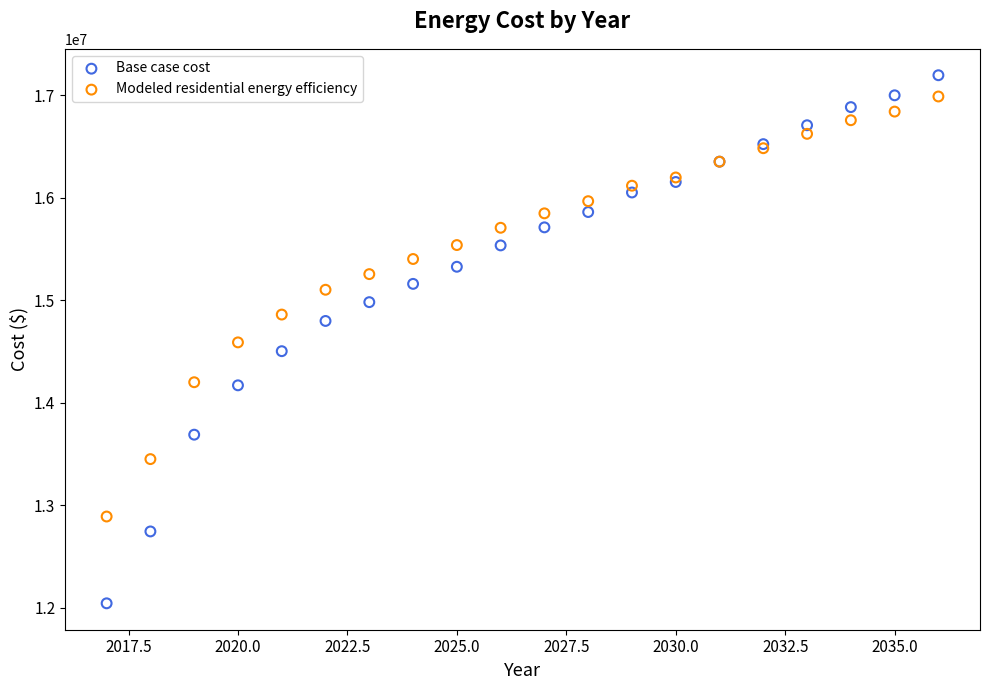

Which series has the widest spread of Y values?

Base case cost